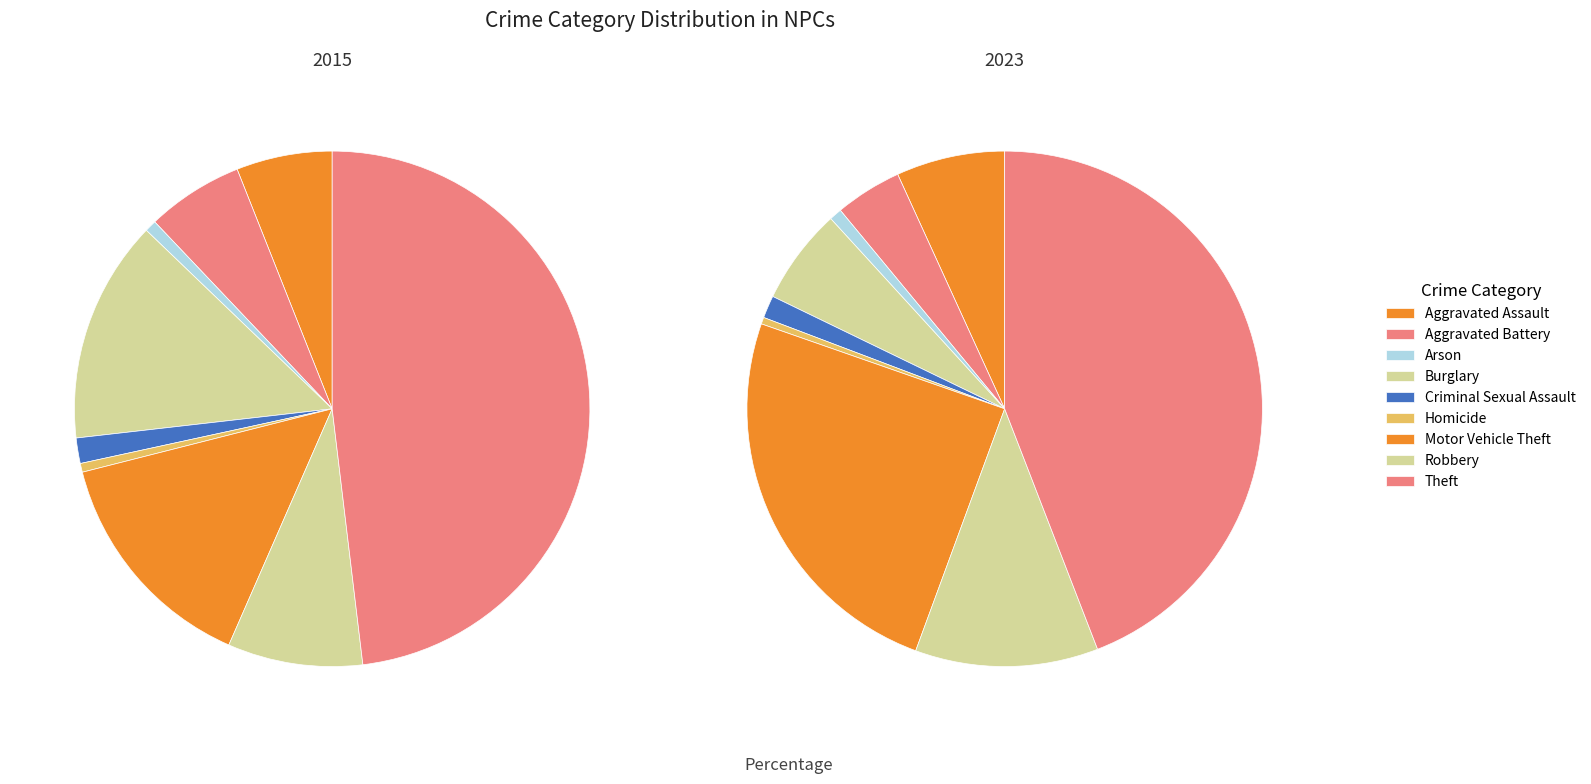

Does any single category account for the majority?

No